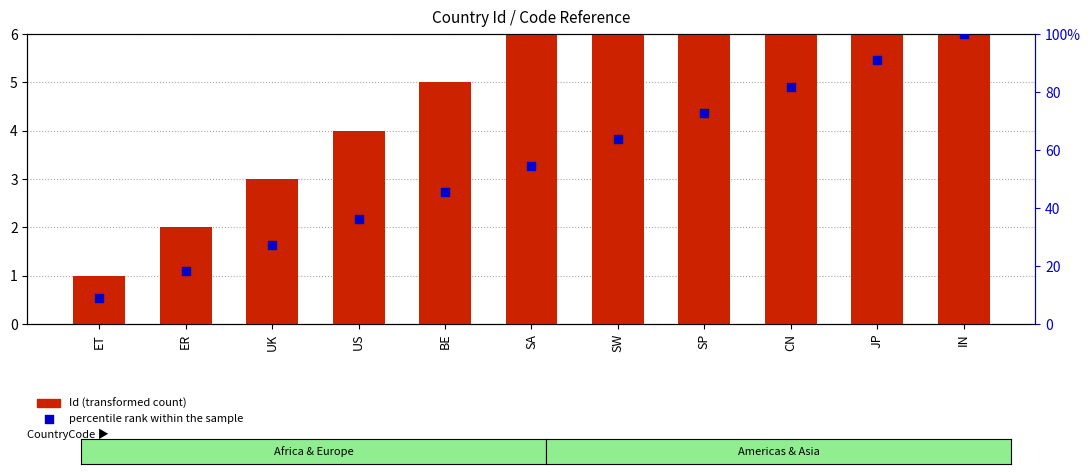

Which series reaches the maximum Y coordinate?

percentile rank within the sample